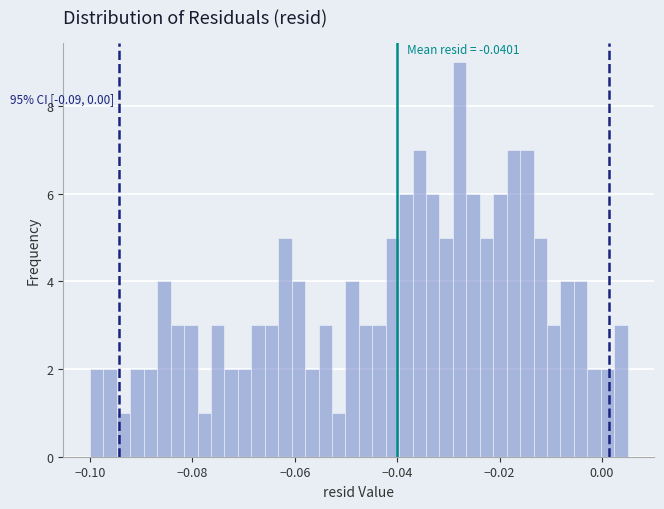

Read against the x-axis, roughly where is the centre of the tallest bar?

-0.028